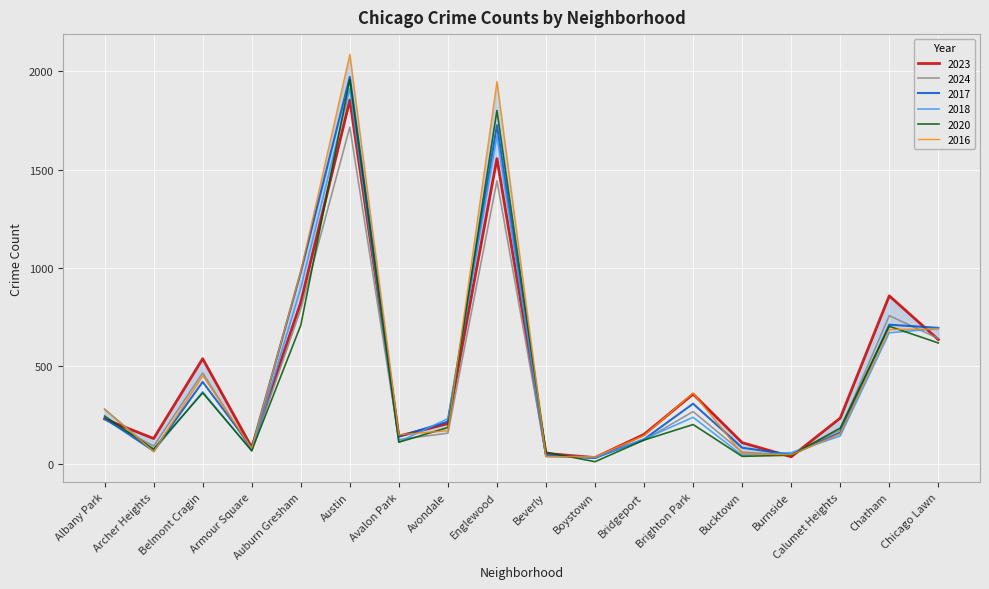

True or false: 2023 has a value of 70 at Avalon Park.

False